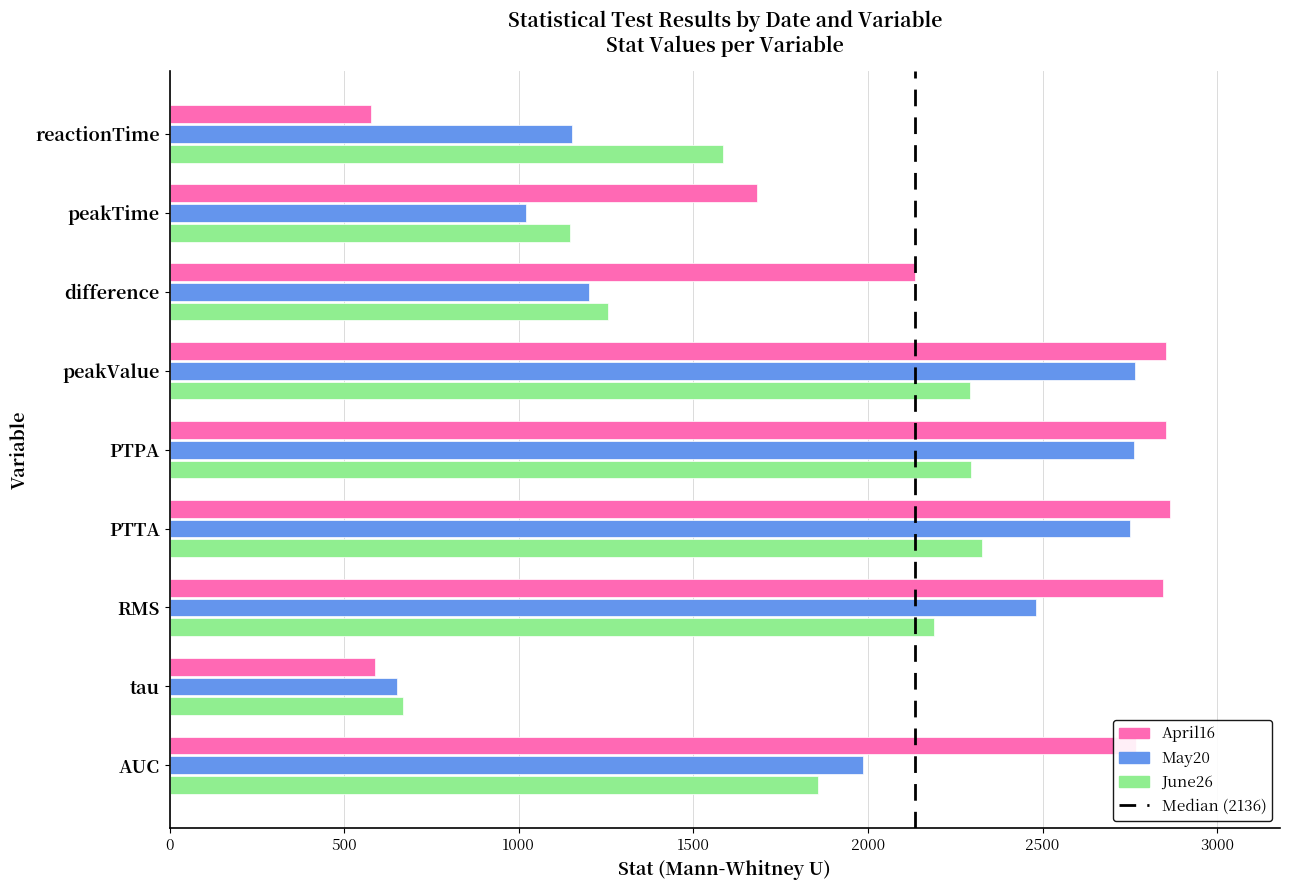

Which category has the highest value in the June26 series?

PTTA